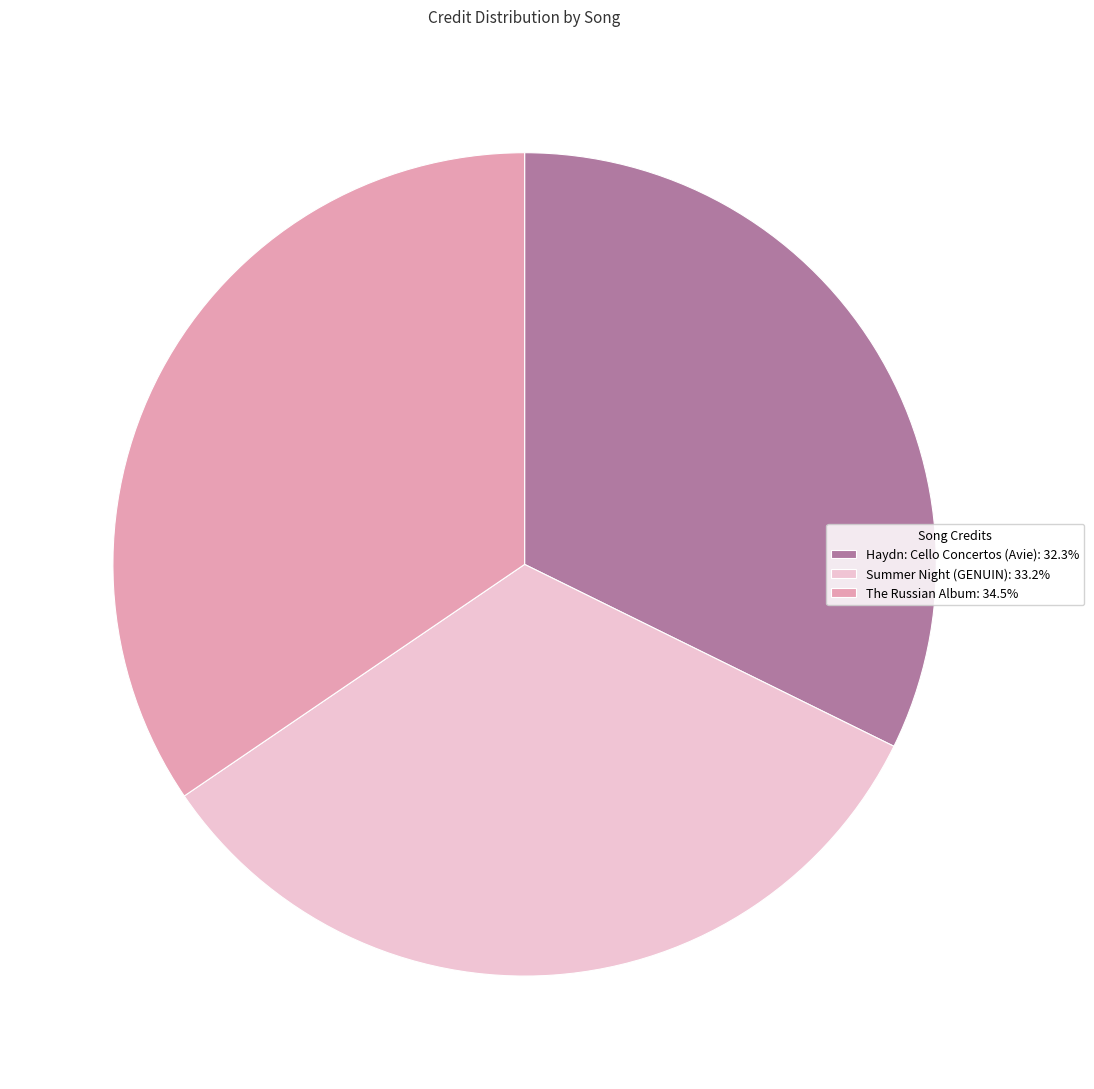

Is the sum of Summer Night (GENUIN) and The Russian Album greater than half?

Yes